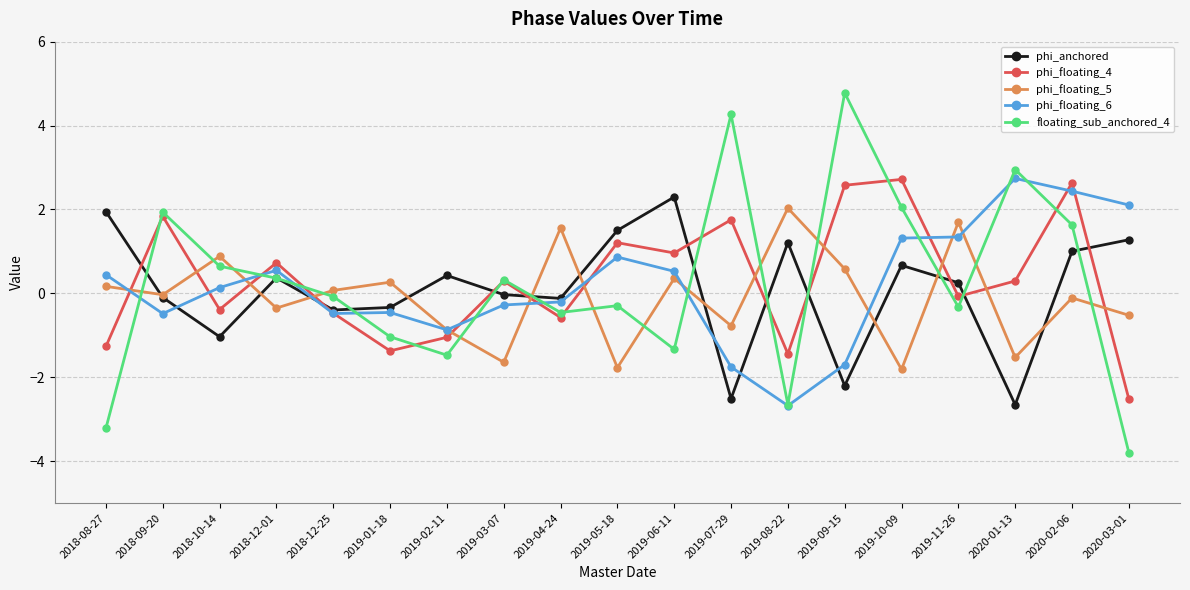

After their last crossing, which series has the higher values: phi_floating_5 or floating_sub_anchored_4?

phi_floating_5